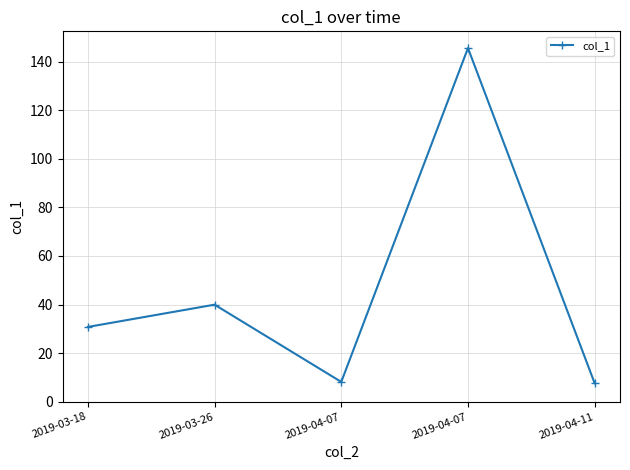

Does the chart display data point markers on the line(s)?

Yes